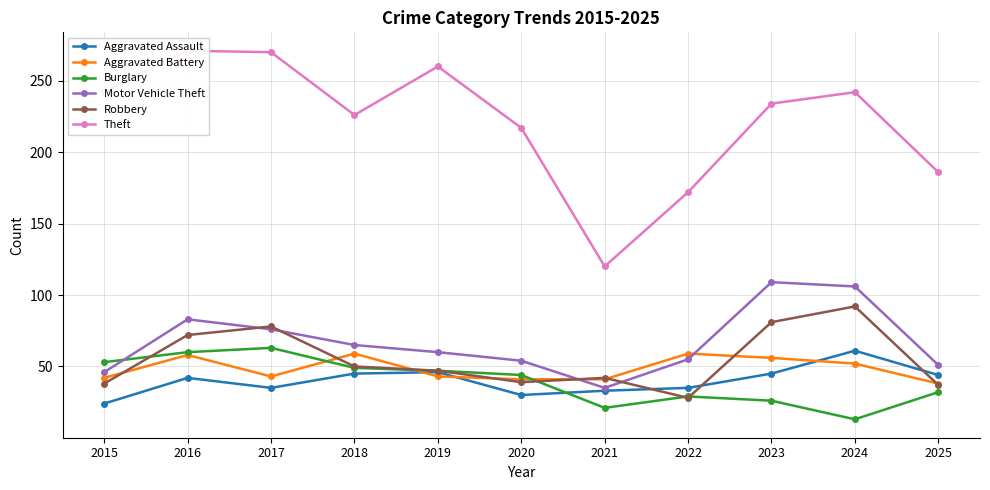

At which label is Aggravated Assault closest to 42?

2016